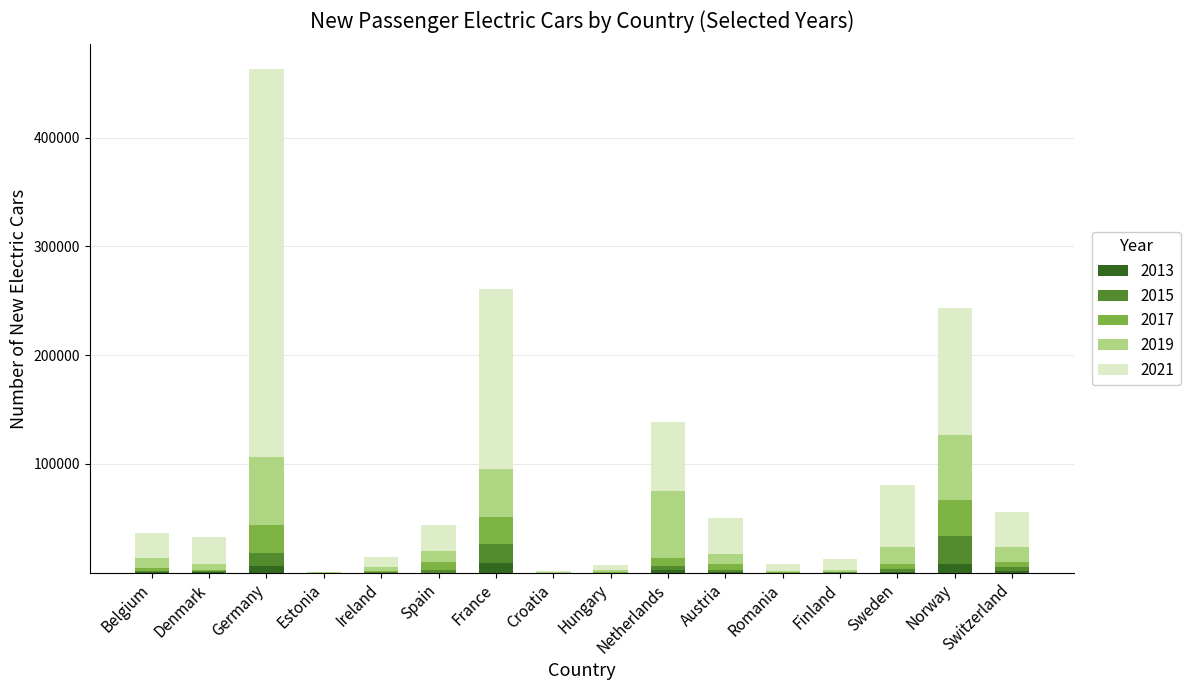

Does the chart contain stacked bars?

Yes